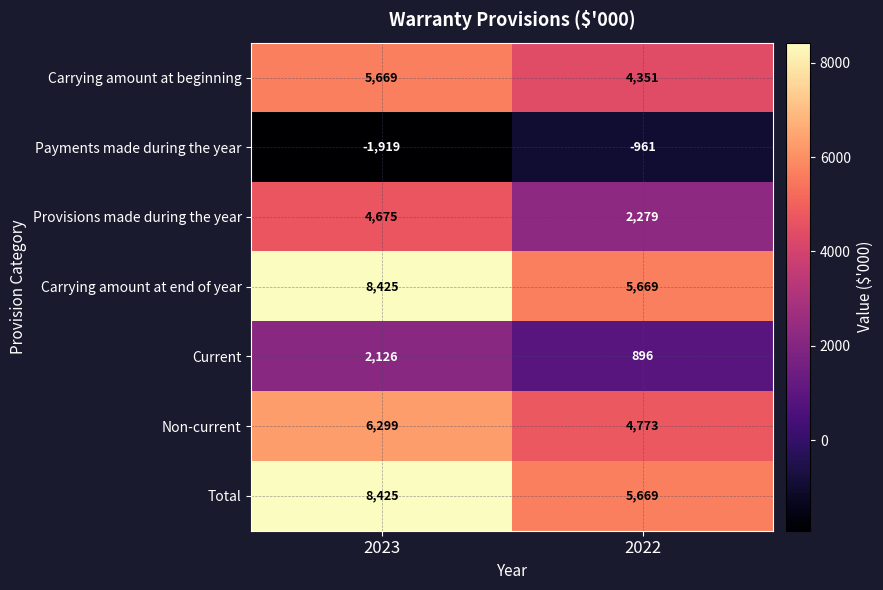

Which label corresponds to the smallest value in the chart?

2023